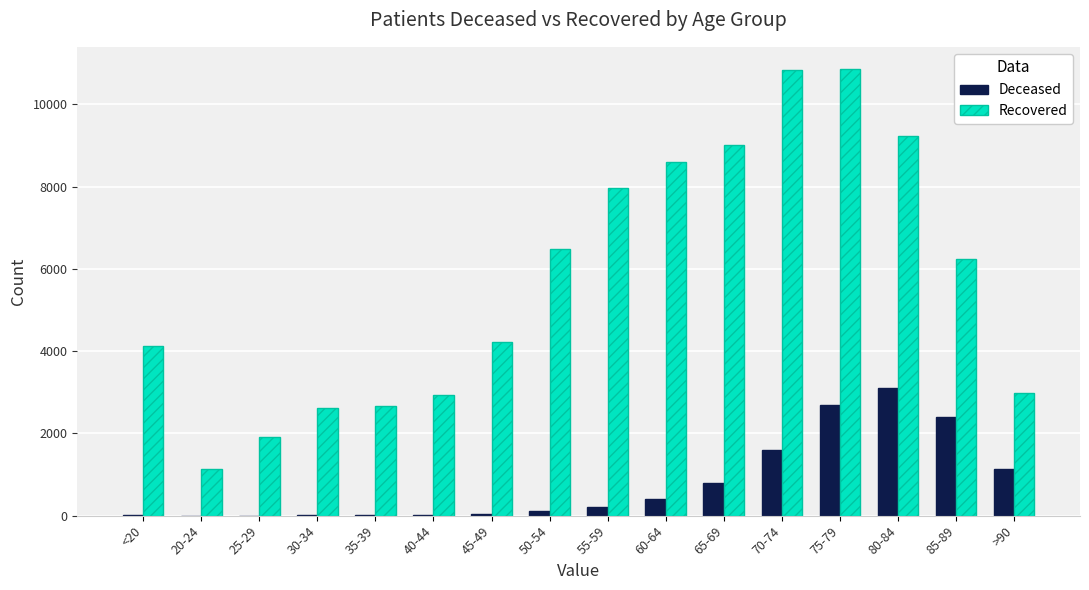

The value of Recovered at 35-39 is 4468. True or false?

False